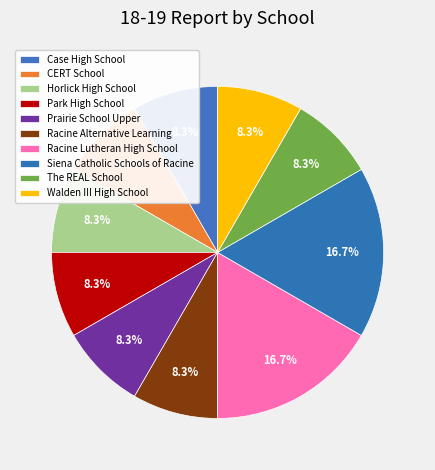

Count the number of slices in the pie.

10